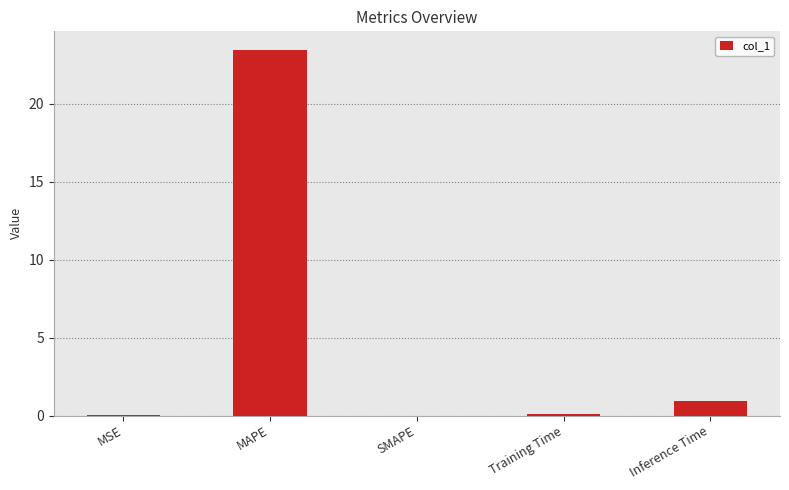

What is the sum of all values?

24.5